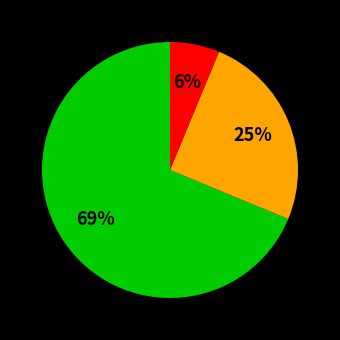

To the nearest percent, what is the average slice percentage?

33%